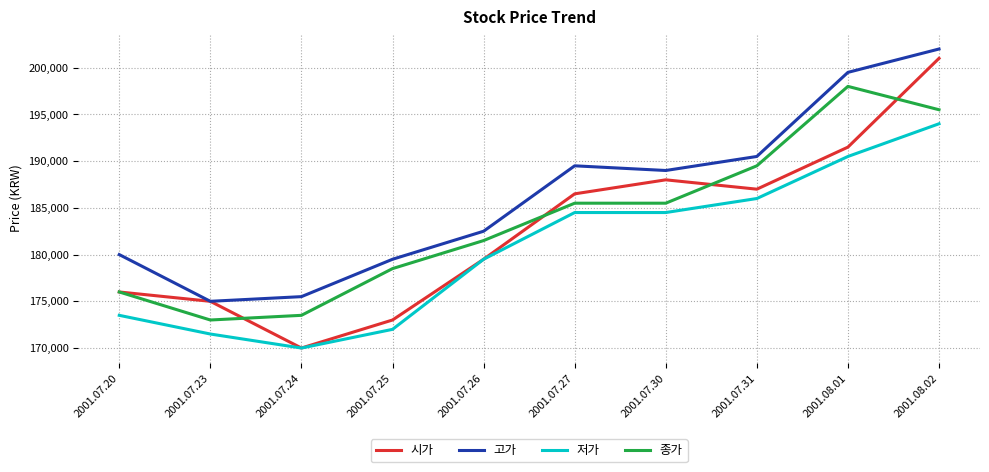

Reading left to right, list all the values displayed in this chart.

시가: 2001.07.20=176000	2001.07.23=175000	2001.07.24=170000	2001.07.25=173000	2001.07.26=179500	2001.07.27=186500	2001.07.30=188000	2001.07.31=187000	2001.08.01=191500	2001.08.02=201000
고가: 2001.07.20=180000	2001.07.23=175000	2001.07.24=175500	2001.07.25=179500	2001.07.26=182500	2001.07.27=189500	2001.07.30=189000	2001.07.31=190500	2001.08.01=199500	2001.08.02=202000
저가: 2001.07.20=173500	2001.07.23=171500	2001.07.24=170000	2001.07.25=172000	2001.07.26=179500	2001.07.27=184500	2001.07.30=184500	2001.07.31=186000	2001.08.01=190500	2001.08.02=194000
종가: 2001.07.20=176000	2001.07.23=173000	2001.07.24=173500	2001.07.25=178500	2001.07.26=181500	2001.07.27=185500	2001.07.30=185500	2001.07.31=189500	2001.08.01=198000	2001.08.02=195500